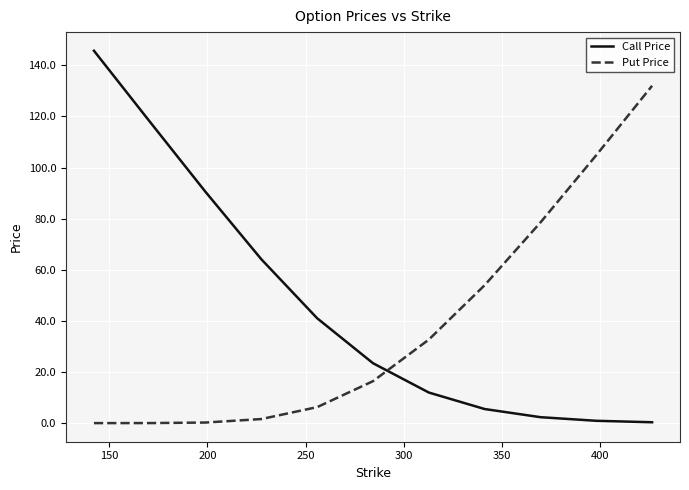

Which series has the largest total across all categories?

Call Price